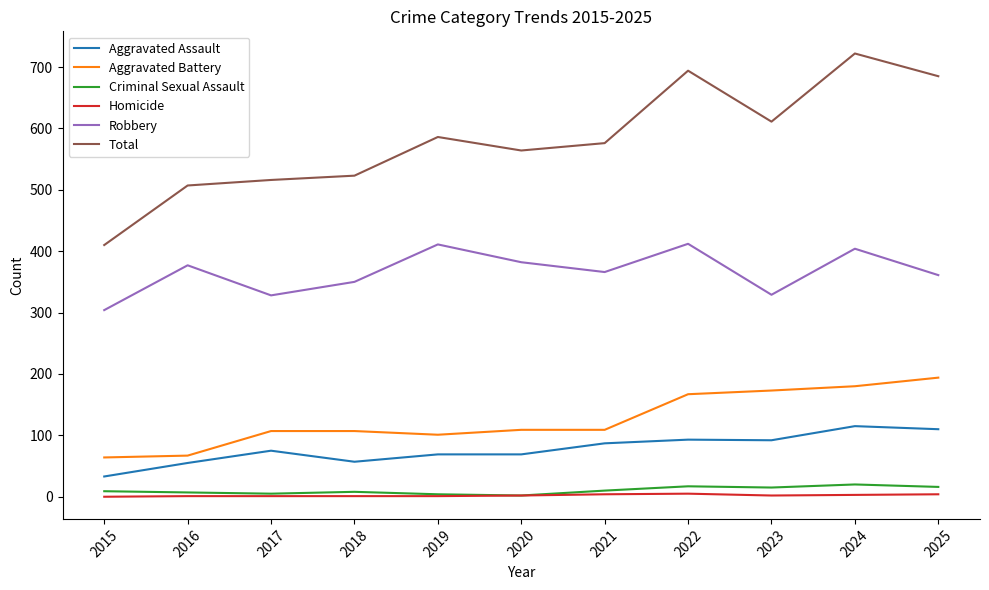

True or false: Total and Aggravated Battery cross at least once.

False